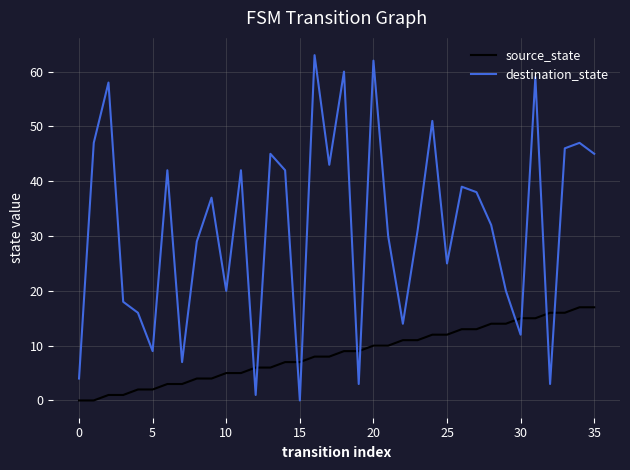

Rank the series by their average value, from highest to lowest.

destination_state, source_state